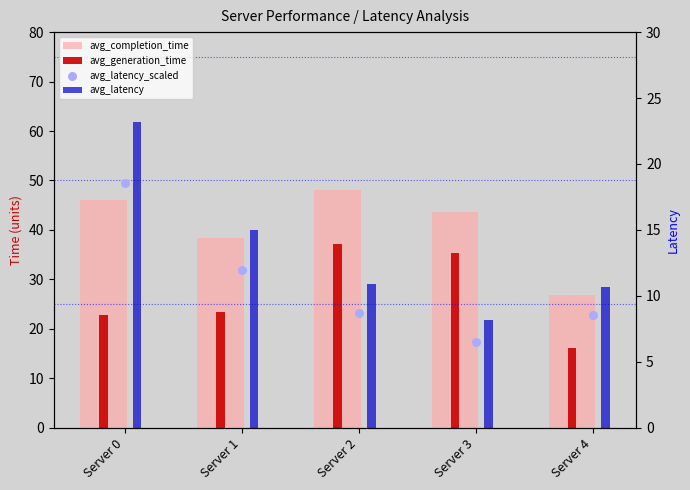

At how many categories does at least one series exceed 12?

5